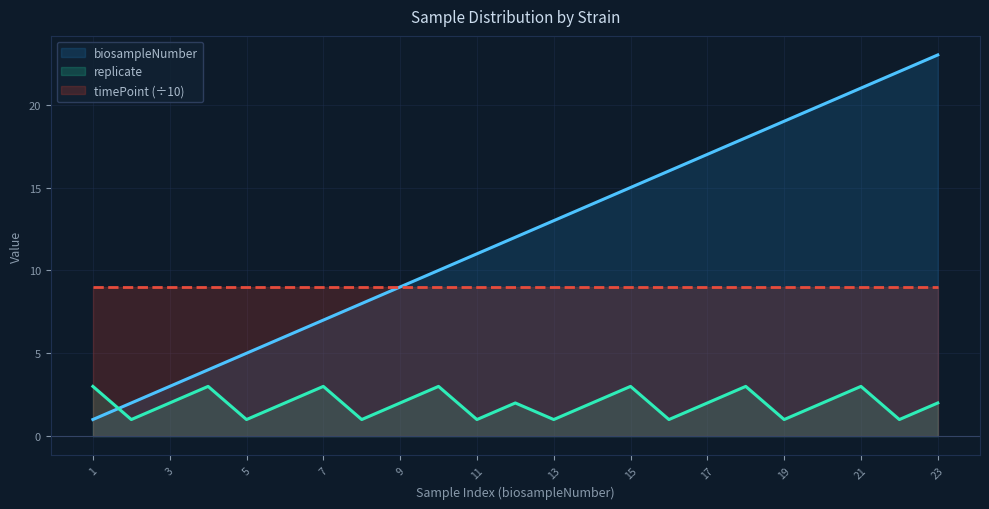

Rank the series by their average value, from highest to lowest.

biosampleNumber, timePoint (÷10), replicate